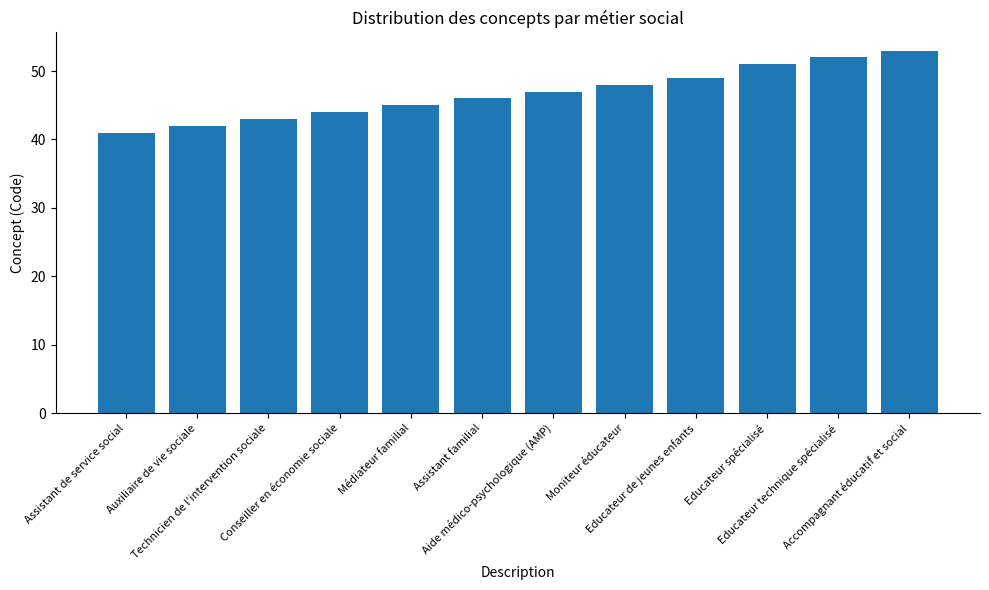

Reading left to right, what are all the values shown in this chart?

Assistant de service social=41	Auxiliaire de vie sociale=42	Technicien de l'intervention sociale=43	Conseiller en économie sociale=44	Médiateur familial=45	Assistant familial=46	Aide médico-psychologique (AMP)=47	Moniteur éducateur=48	Educateur de jeunes enfants=49	Educateur spécialisé=51	Educateur technique spécialisé=52	Accompagnant éducatif et social=53